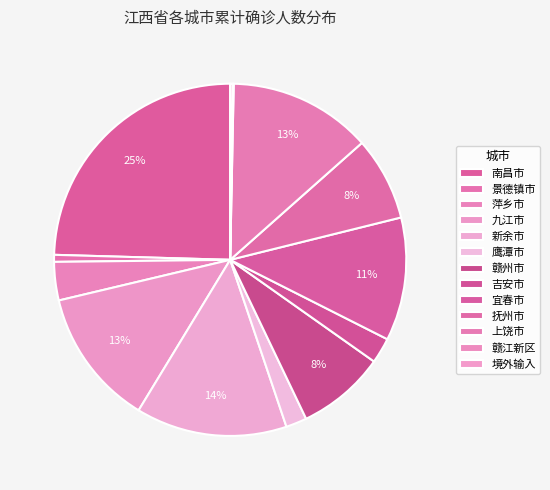

Is it true that 南昌市 is 14% of the pie?

False